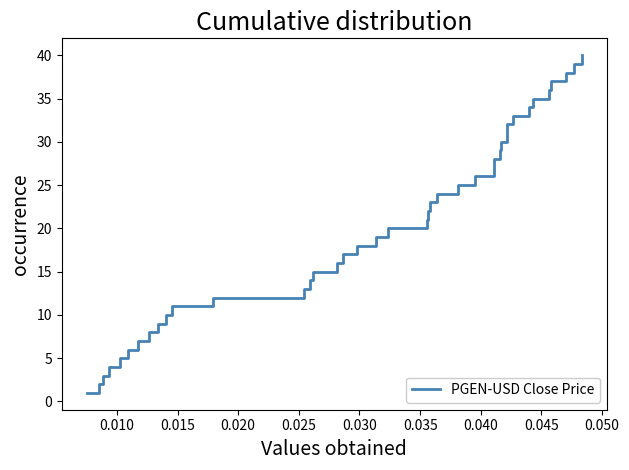

What is the maximum value shown in the chart?

40